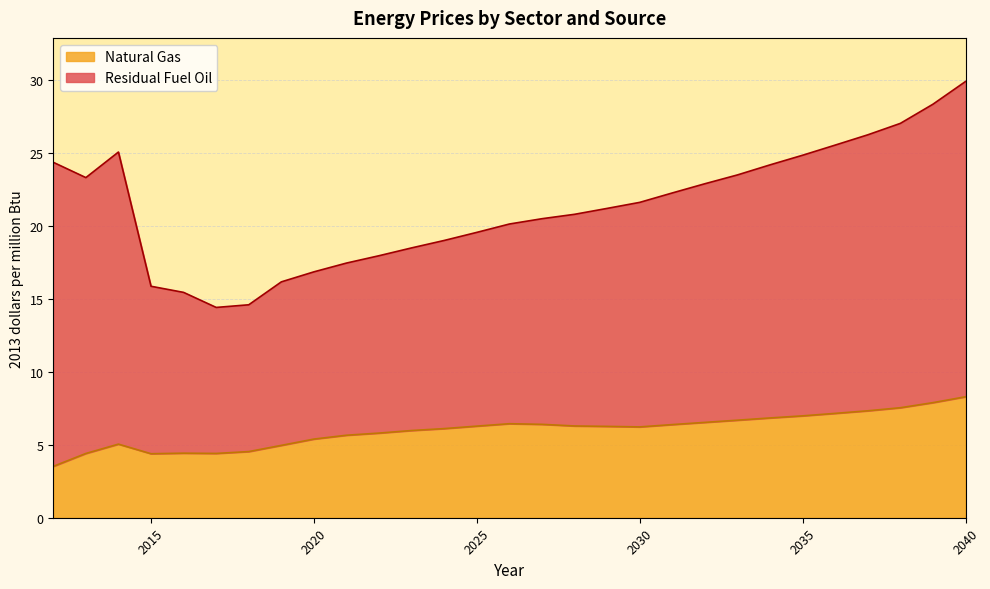

At which category is the sum across all series the highest?

2040